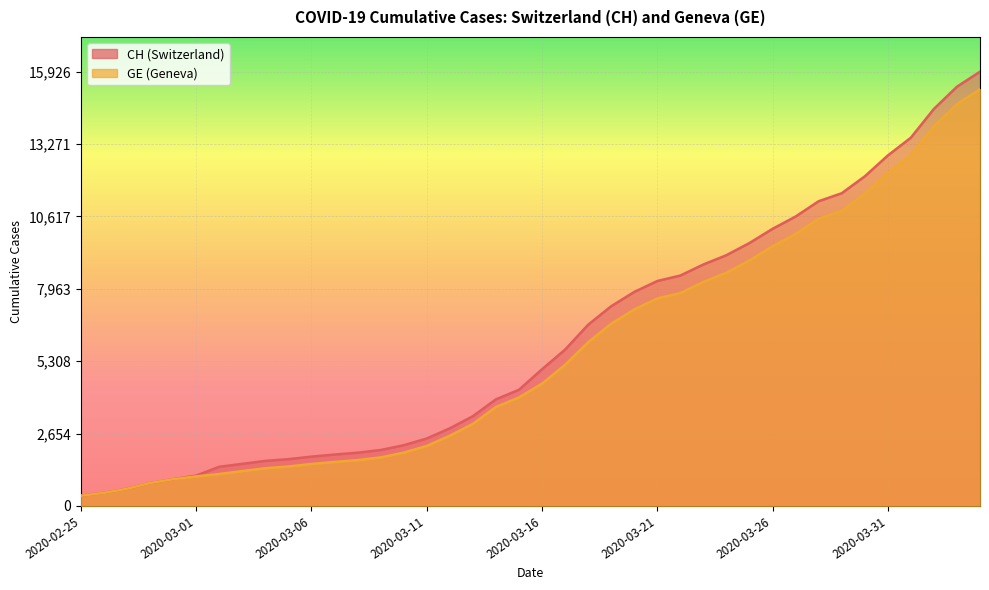

Reading left to right, extract all data points from this chart.

CH: 2020-02-25=375	2020-02-26=479	2020-02-27=630	2020-02-28=840	2020-02-29=981	2020-03-01=1113	2020-03-02=1436	2020-03-03=1544	2020-03-04=1652	2020-03-05=1715	2020-03-06=1809	2020-03-07=1885	2020-03-08=1952	2020-03-09=2051	2020-03-10=2226	2020-03-11=2472	2020-03-12=2845	2020-03-13=3291	2020-03-14=3908	2020-03-15=4259	2020-03-16=5012	2020-03-17=5731	2020-03-18=6644	2020-03-19=7323	2020-03-20=7847	2020-03-21=8249	2020-03-22=8449	2020-03-23=8855	2020-03-24=9196	2020-03-25=9642	2020-03-26=10162	2020-03-27=10613	2020-03-28=11175	2020-03-29=11467	2020-03-30=12086	2020-03-31=12852	2020-04-01=13505	2020-04-02=14561	2020-04-03=15375	2020-04-04=15926
GE: 2020-02-25=375	2020-02-26=479	2020-02-27=630	2020-02-28=840	2020-02-29=981	2020-03-01=1083	2020-03-02=1171	2020-03-03=1278	2020-03-04=1384	2020-03-05=1447	2020-03-06=1538	2020-03-07=1614	2020-03-08=1681	2020-03-09=1780	2020-03-10=1955	2020-03-11=2201	2020-03-12=2574	2020-03-13=3010	2020-03-14=3627	2020-03-15=3978	2020-03-16=4485	2020-03-17=5174	2020-03-18=6002	2020-03-19=6681	2020-03-20=7205	2020-03-21=7607	2020-03-22=7807	2020-03-23=8213	2020-03-24=8554	2020-03-25=9000	2020-03-26=9520	2020-03-27=9971	2020-03-28=10533	2020-03-29=10825	2020-03-30=11444	2020-03-31=12210	2020-04-01=12863	2020-04-02=13919	2020-04-03=14733	2020-04-04=15284